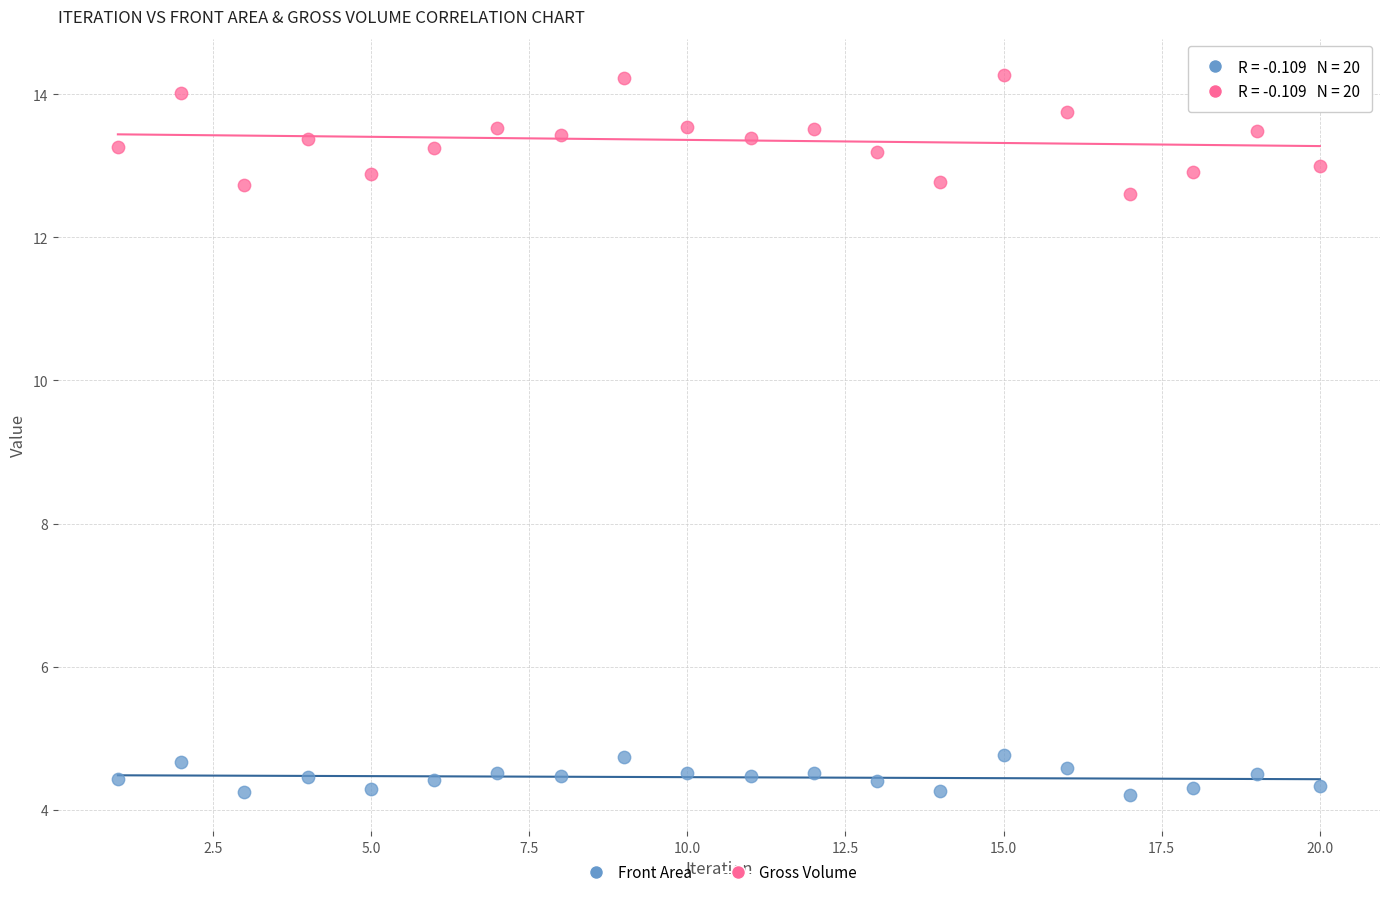

Which series reaches the maximum Y coordinate?

Gross Volume